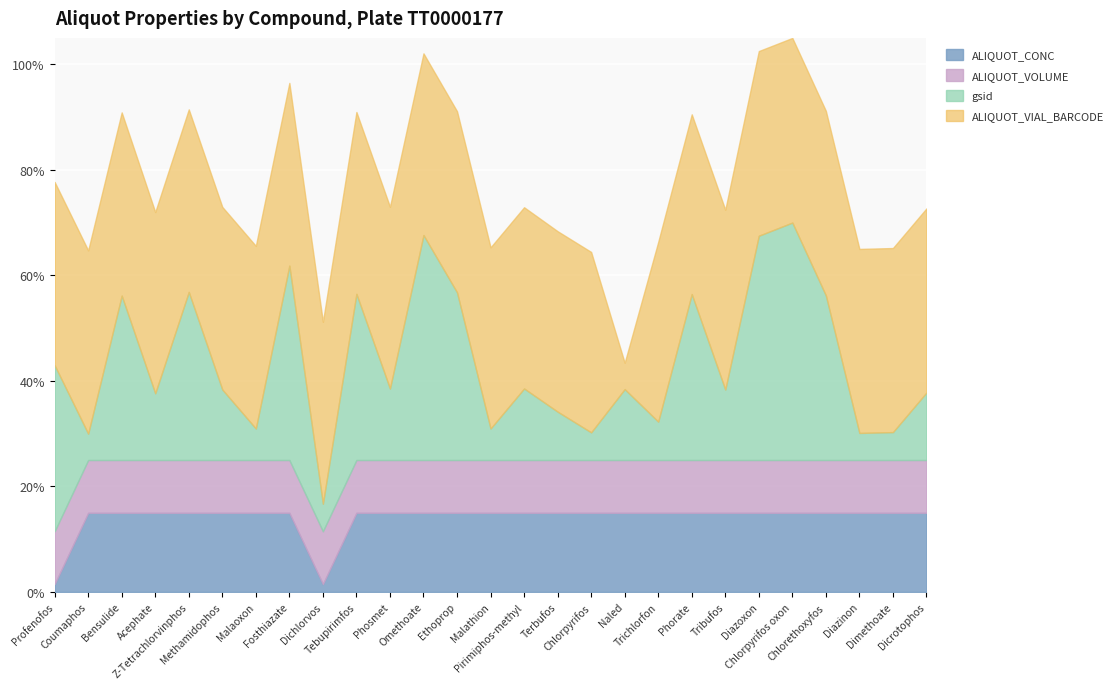

The value of ALIQUOT_VIAL_BARCODE at Diazoxon is 112921049. True or false?

True